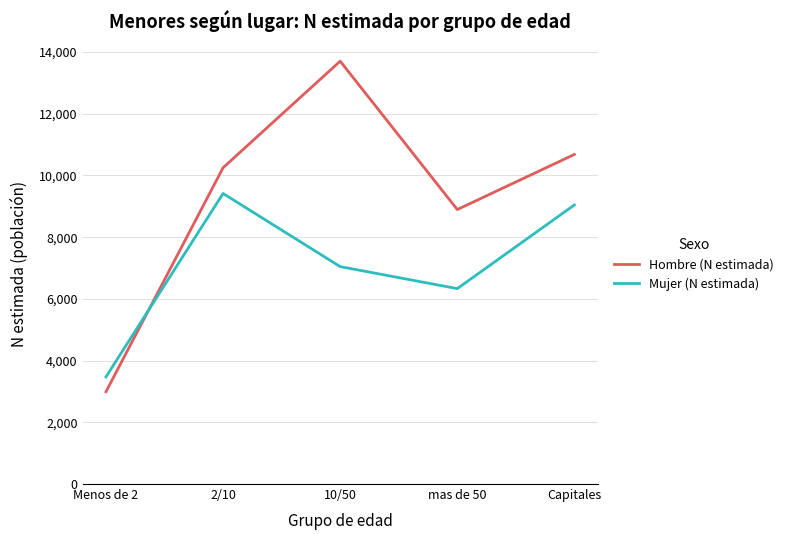

What is the minimum value shown in the chart?

2992